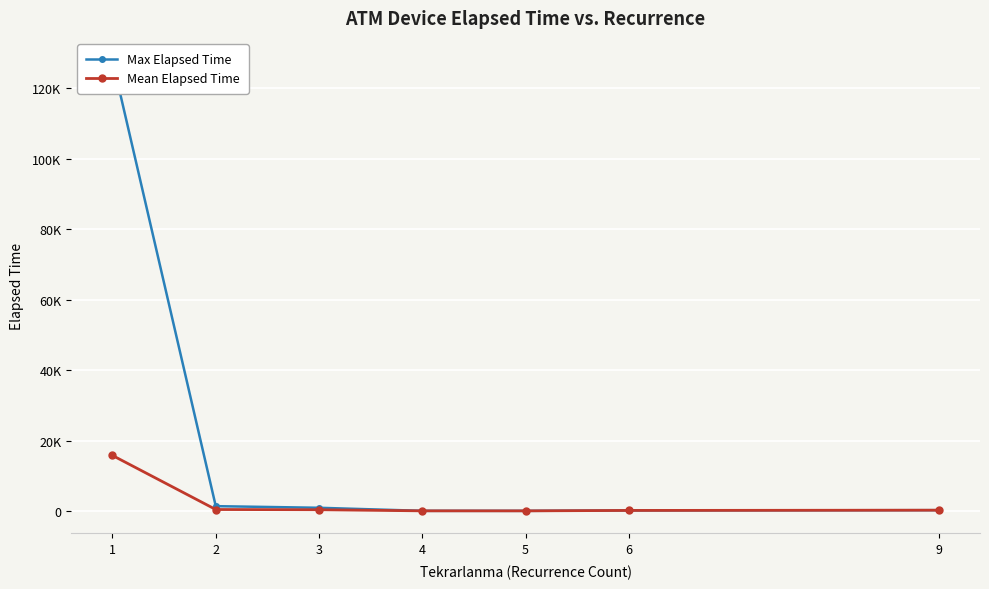

Reading left to right, list all the values displayed in this chart.

Max Elapsed Time: 1=127950.0	2=1465.0	3=1005.0	4=135.0	5=130.0	6=250.0	9=325.0
Mean Elapsed Time: 1=15845.0	2=513.2	3=449.2	4=135.0	5=130.0	6=250.0	9=325.0